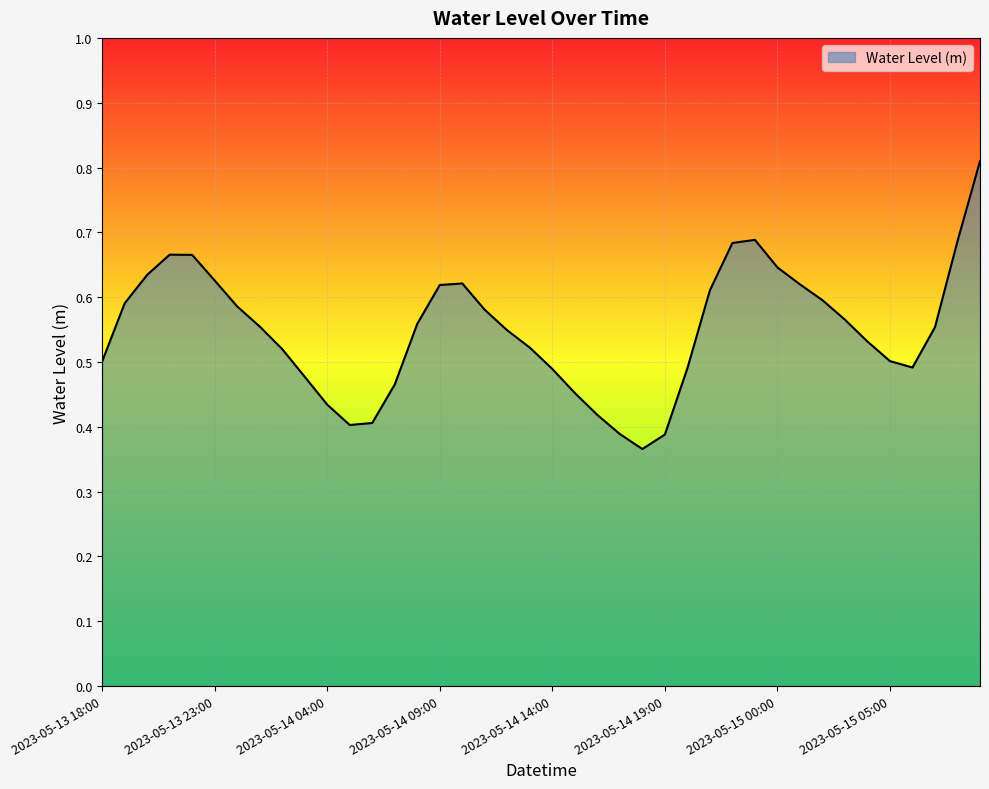

What is the maximum value shown in the chart?

0.8